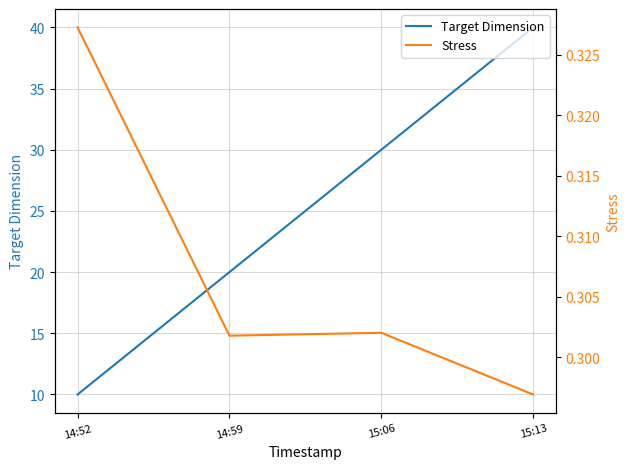

At which label does Target Dimension first exceed 30?

15:13